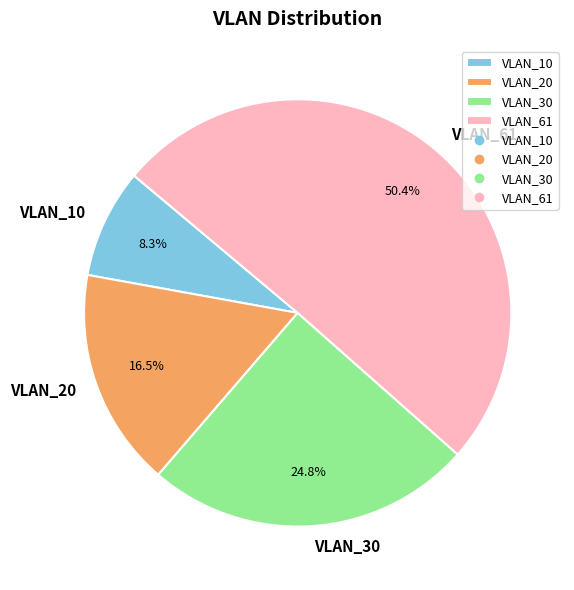

Which slice represents more than half of the pie?

VLAN_61